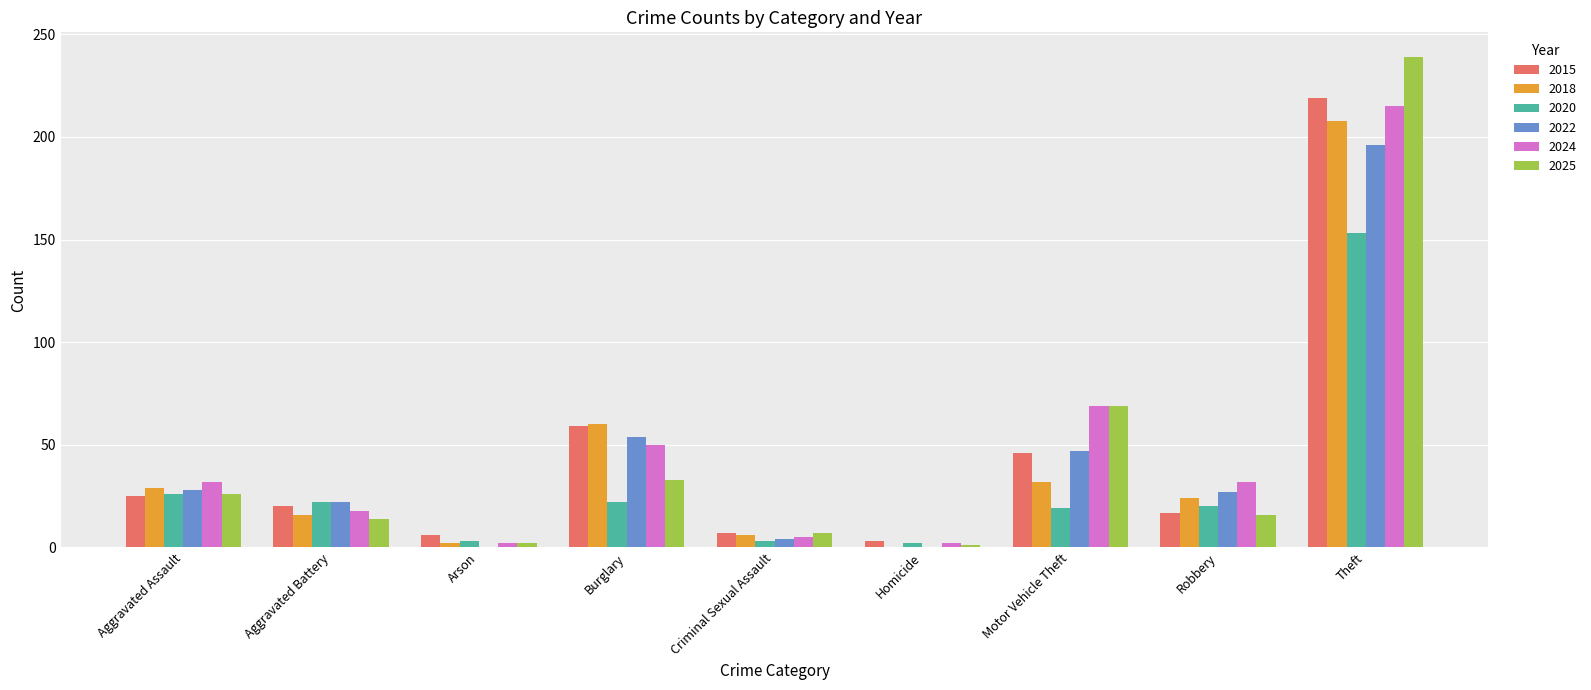

Is the value of 2022 at Robbery greater than the value of 2018 at Theft?

No